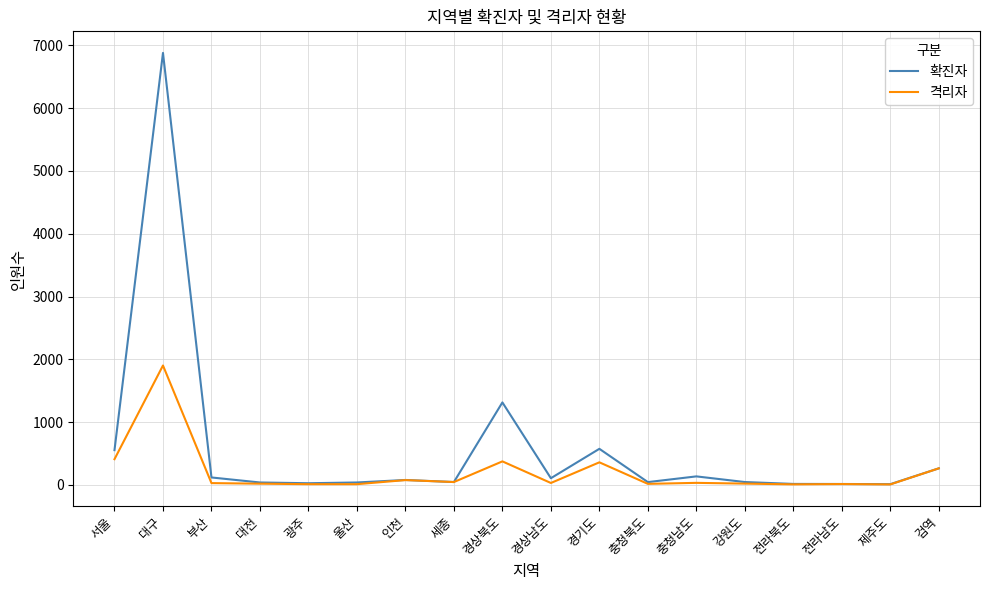

Is it true that 격리자 equals 644 at 경상북도?

False